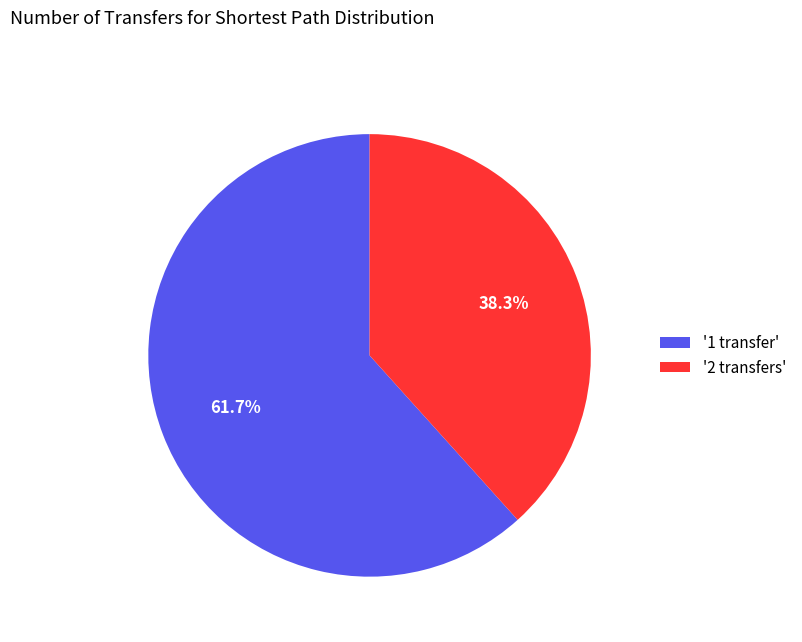

Which has a higher value, '1 transfer' or '2 transfers'?

'1 transfer'